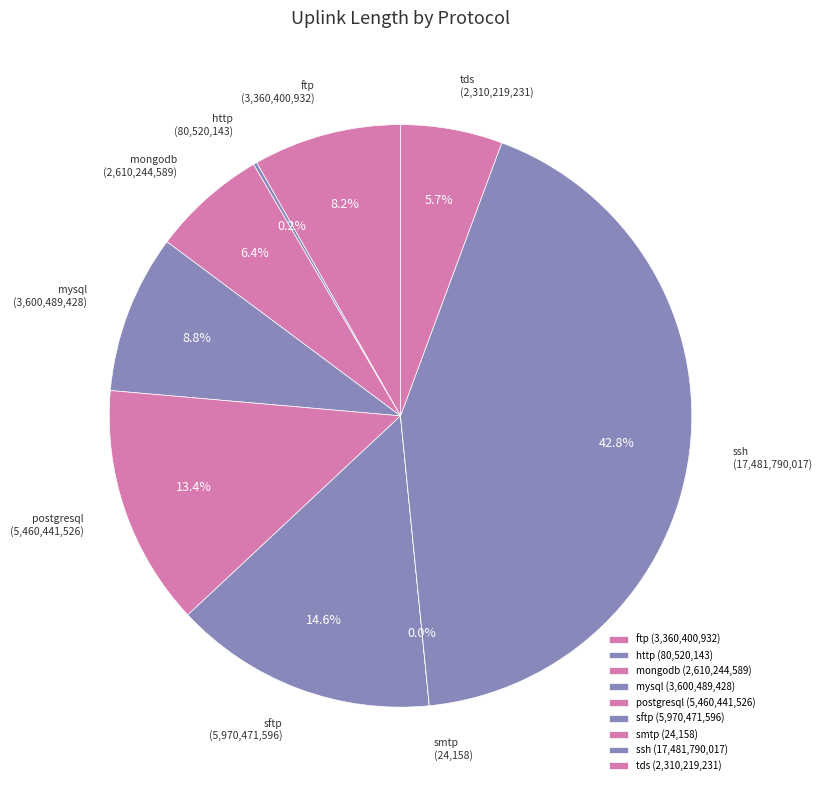

Which has a higher value, tds or sftp?

sftp